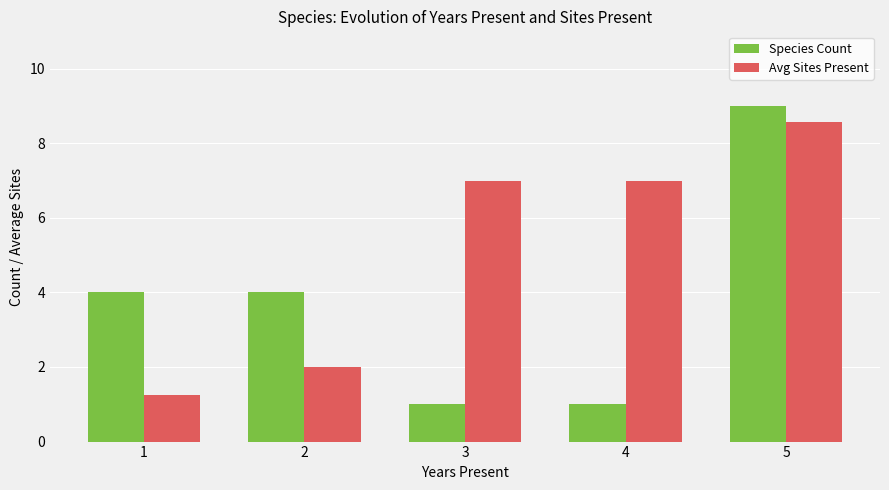

List the series in order of their peak value, lowest first.

Avg Sites Present, Species Count